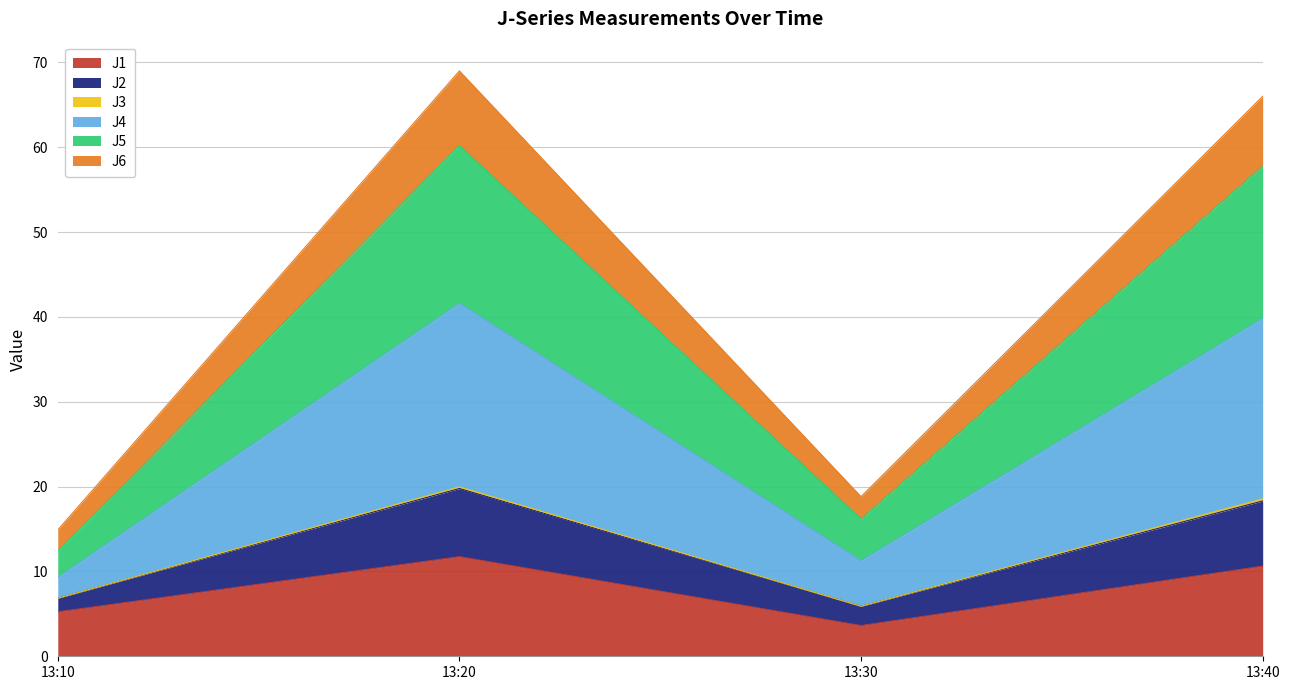

What is the lowest value of the J1 series?

3.6